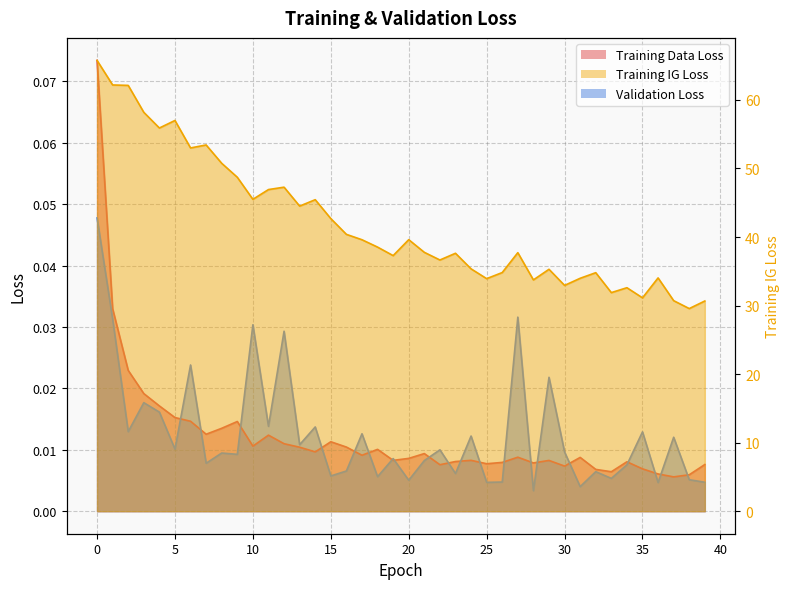

Is the value of Training Data Loss at 28 greater than the value of Training IG Loss at 26?

No